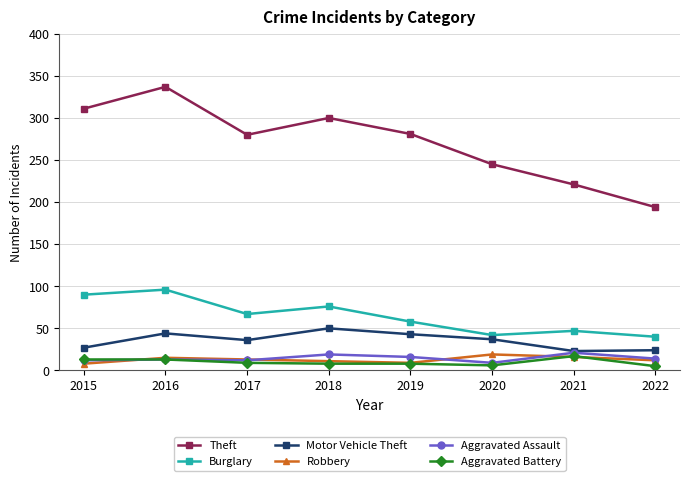

Which series changed the most between 2016 and 2021?

Theft